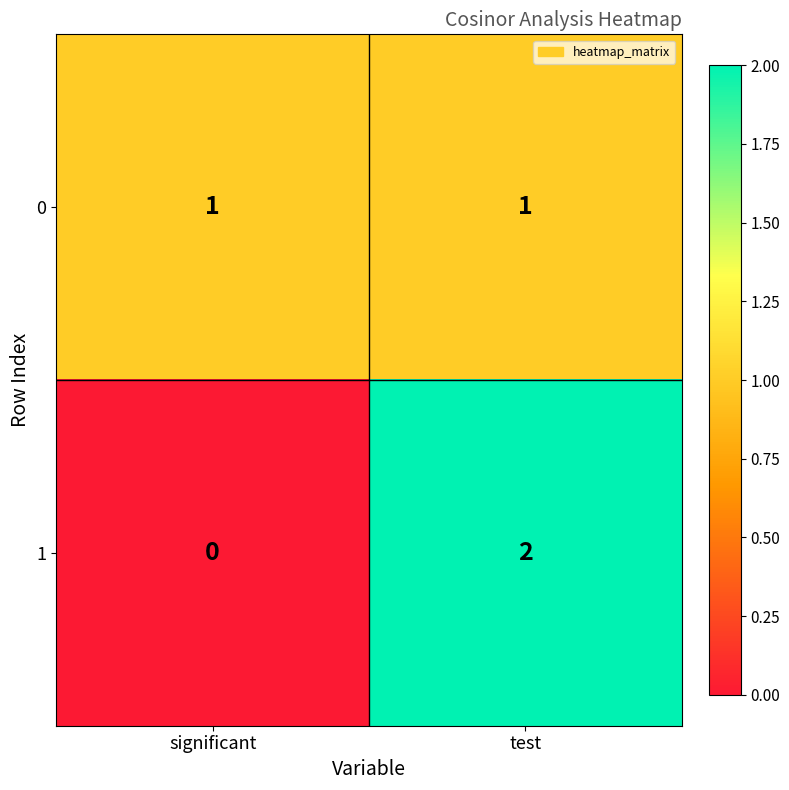

Rank the series at significant from highest to lowest value.

0, 1